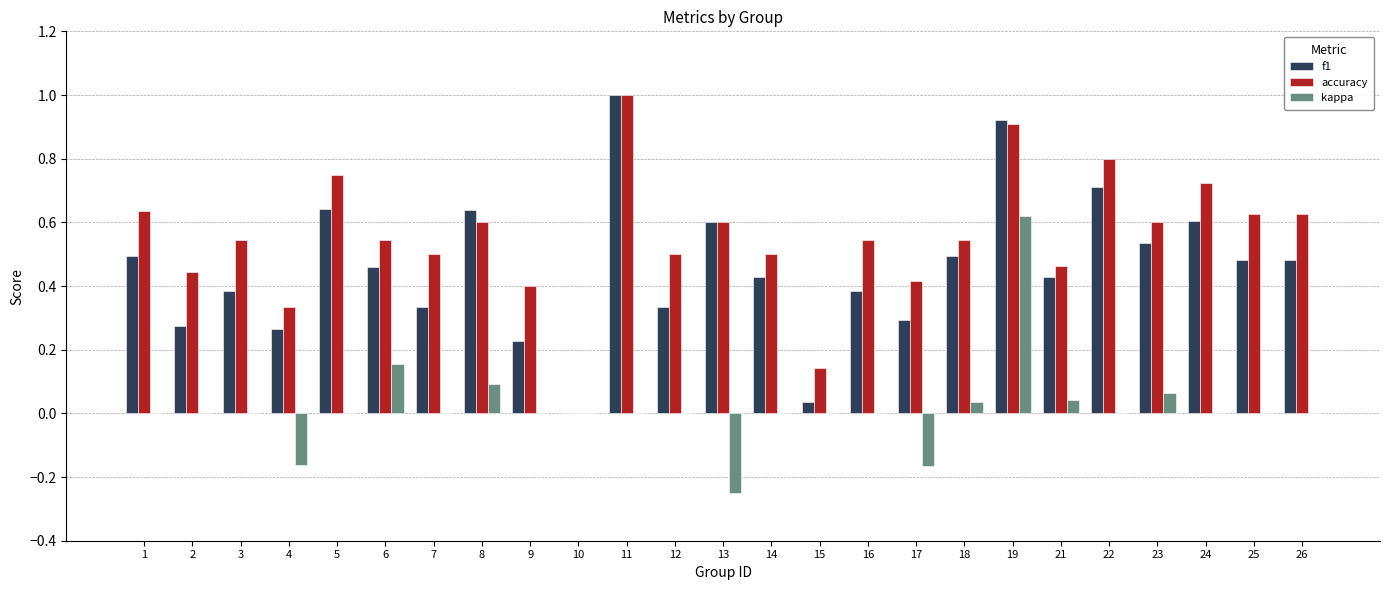

Count the number of categories in the chart.

25